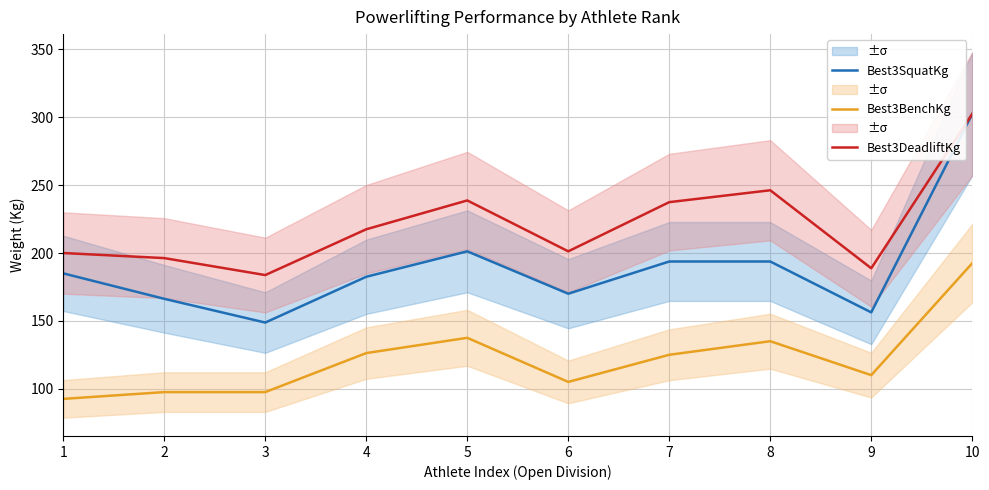

What is the maximum value for Best3BenchKg?

192.5